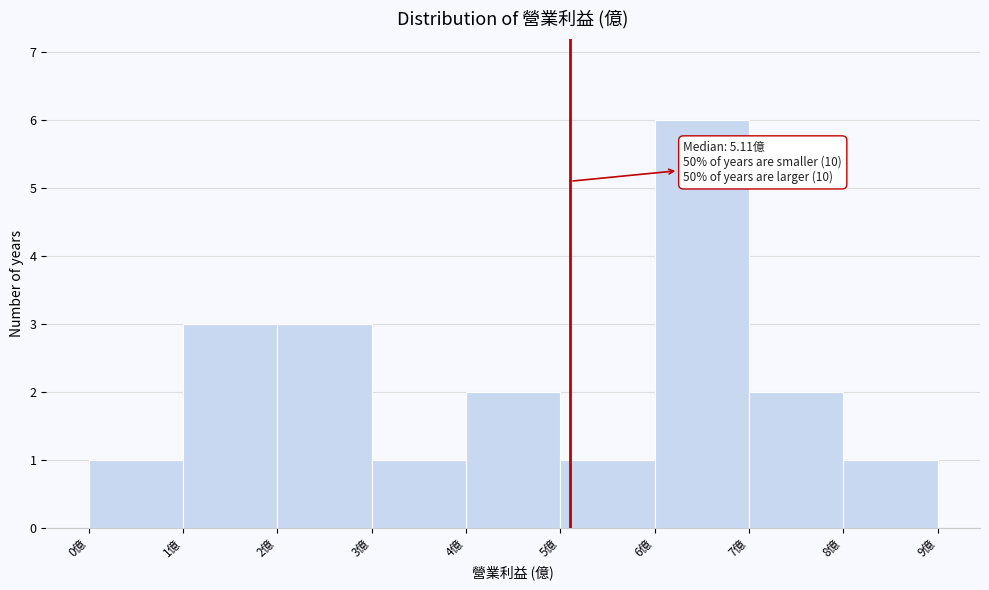

Which range on the x-axis has the tallest bar?

6 to 7